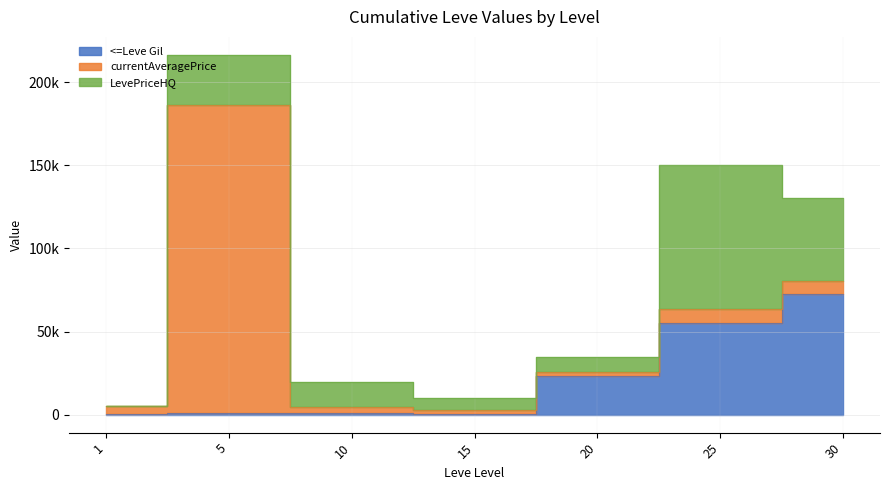

At which label does Leve Gil first exceed 990?

20